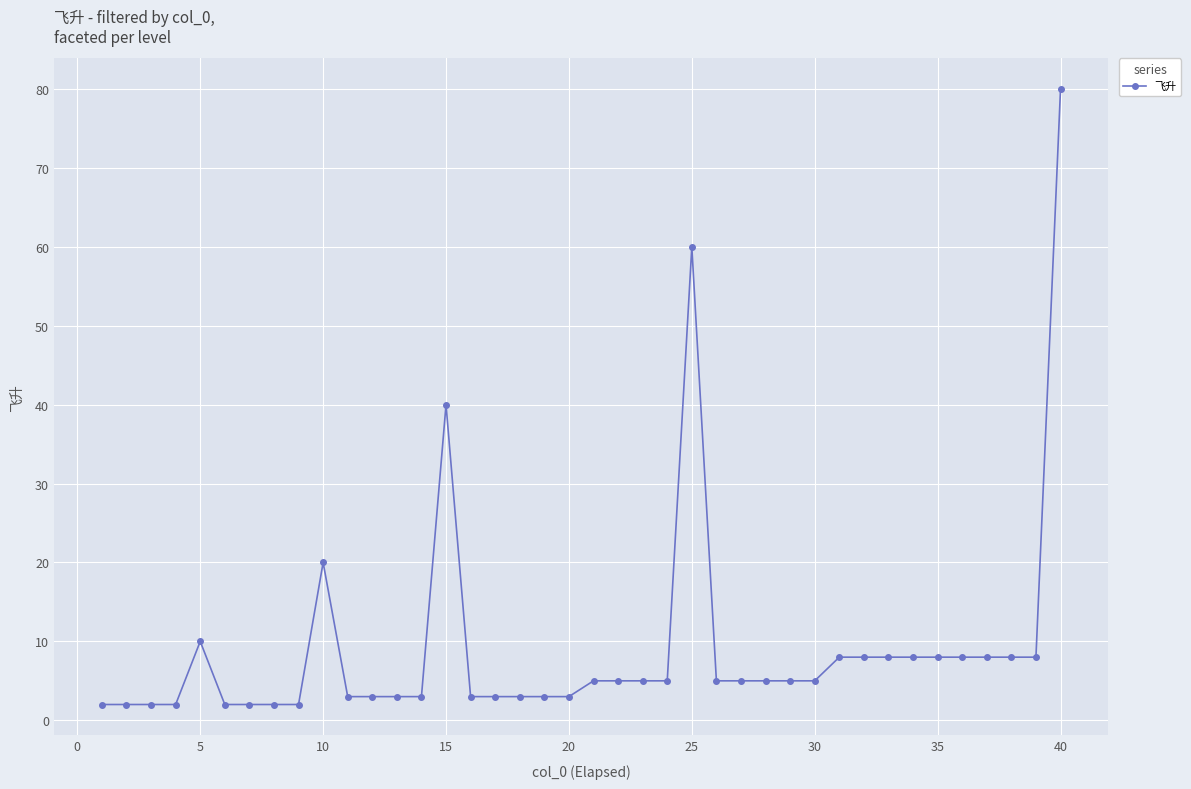

What is the value of the 35th point from the left?

8